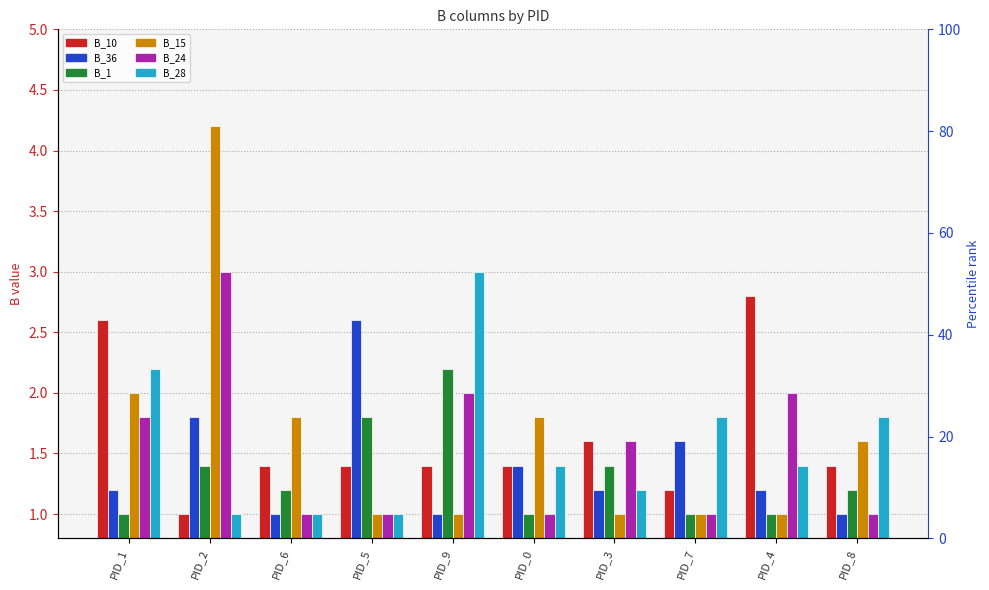

Is it true that B_10 equals 1.2 at PID_4?

False